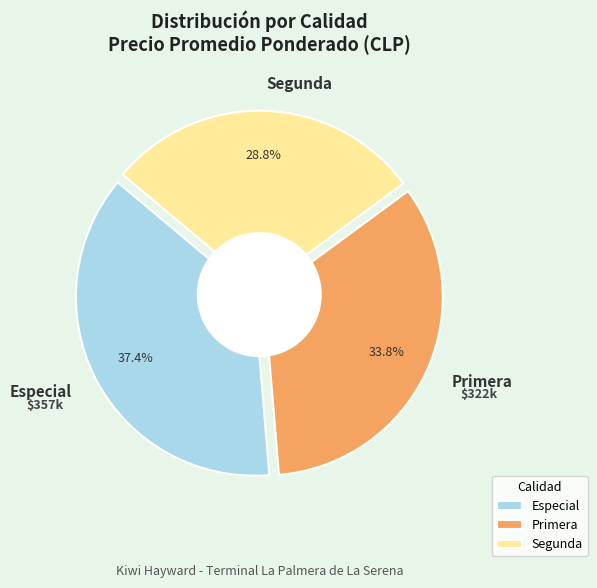

Is it true that Primera is 34% of the pie?

True